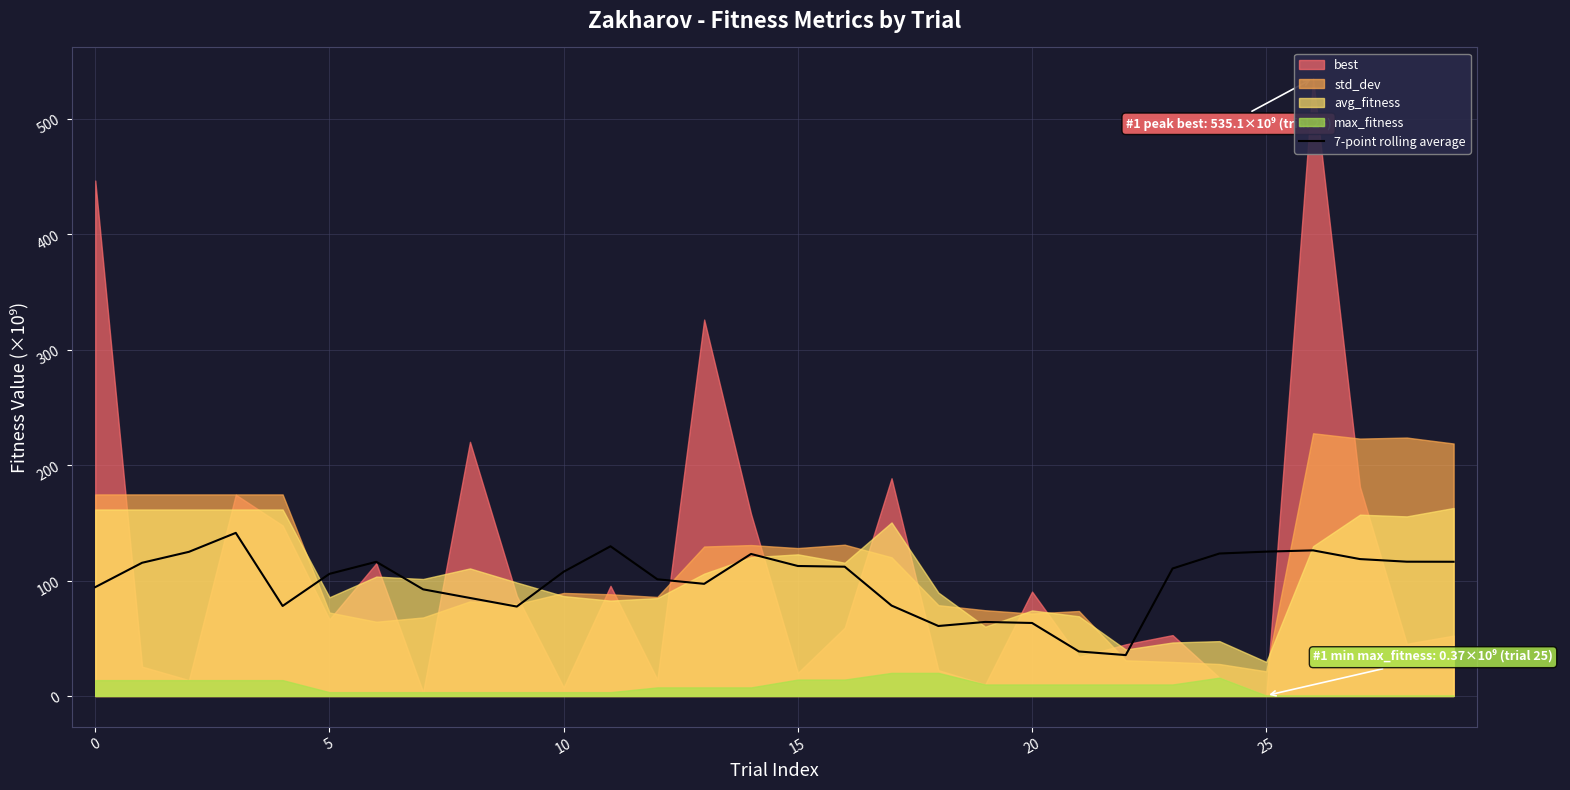

What is the sum of the values at 11 and 16?

241.7